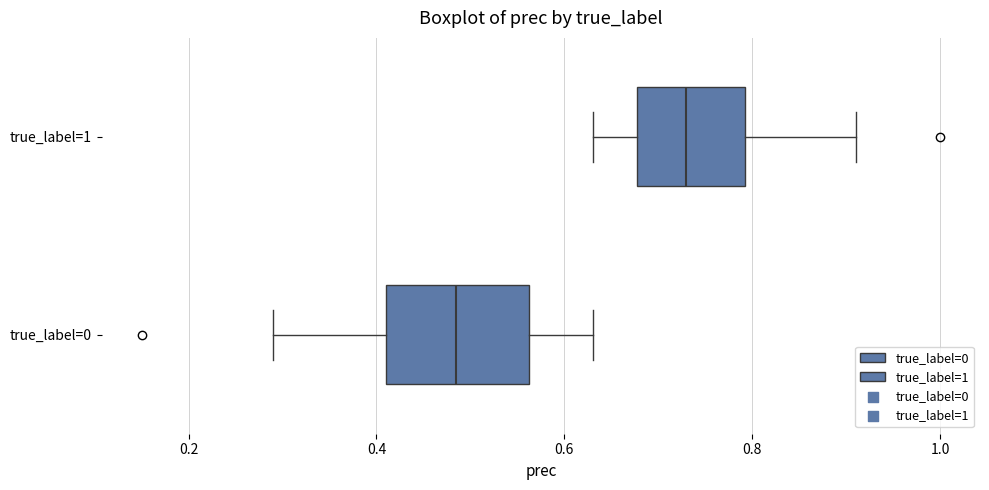

Which box has the furthest to the right median line?

true_label=1